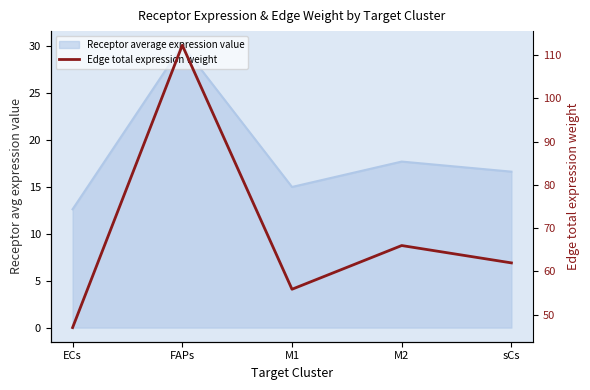

Which category has the lowest value across all series?

ECs